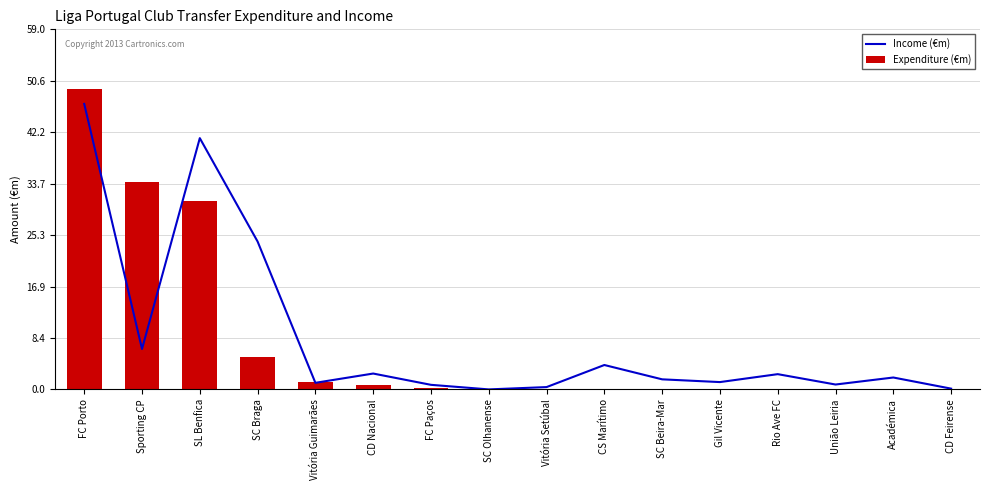

Reading left to right, transcribe all the data shown in this chart.

Income (€m): 46.8	6.6	41.2	24.2	1.1	2.6	0.8	0.0	0.4	4.0	1.6	1.2	2.5	0.8	1.9	0.1
Expenditure (€m): 49.2	34.0	31.0	5.3	1.2	0.8	0.2	0.1	0.0	0.0	0.0	0.0	0.0	0.0	0.0	0.0